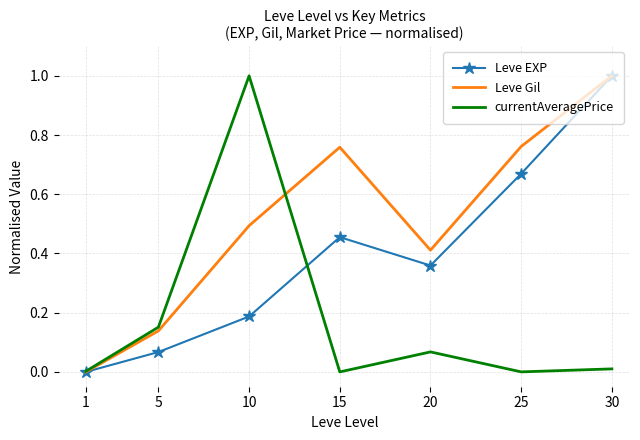

At which category does Leve EXP reach its first local peak?

15